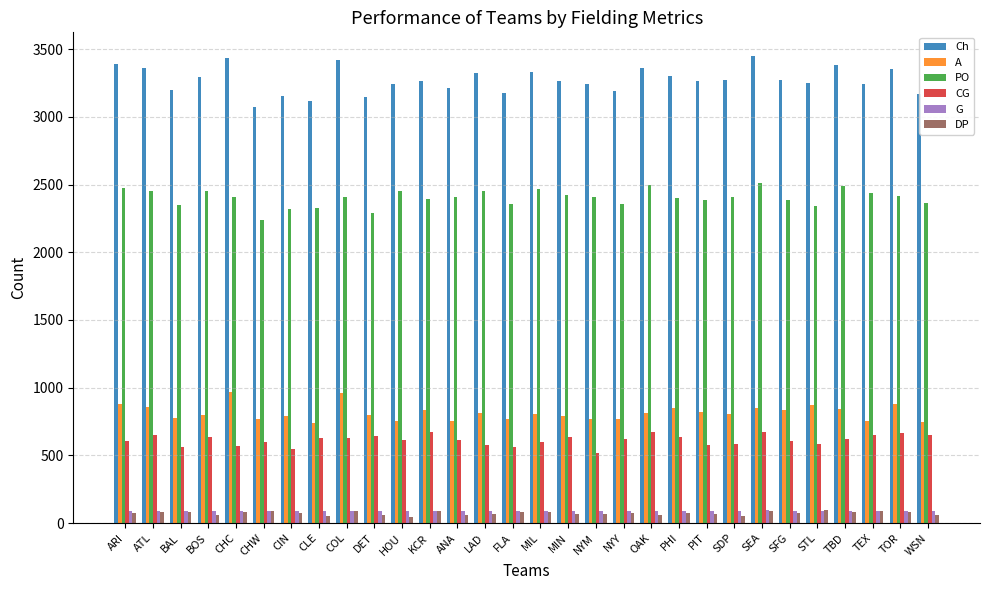

Which series has the largest total across all categories?

Ch